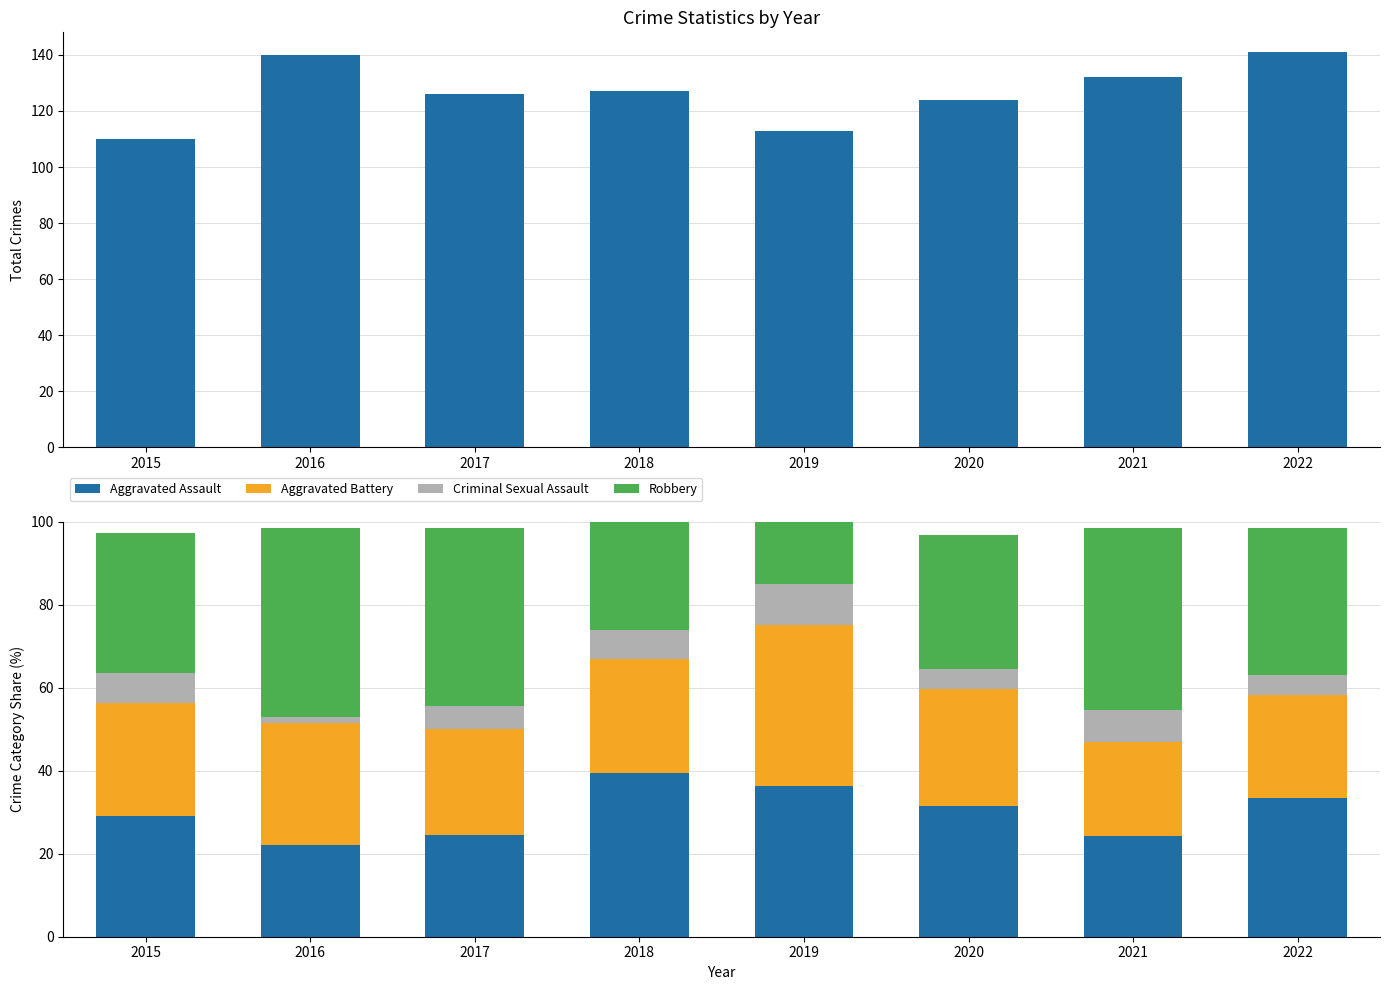

The value of Aggravated Battery at 2021 is 31.8. True or false?

False